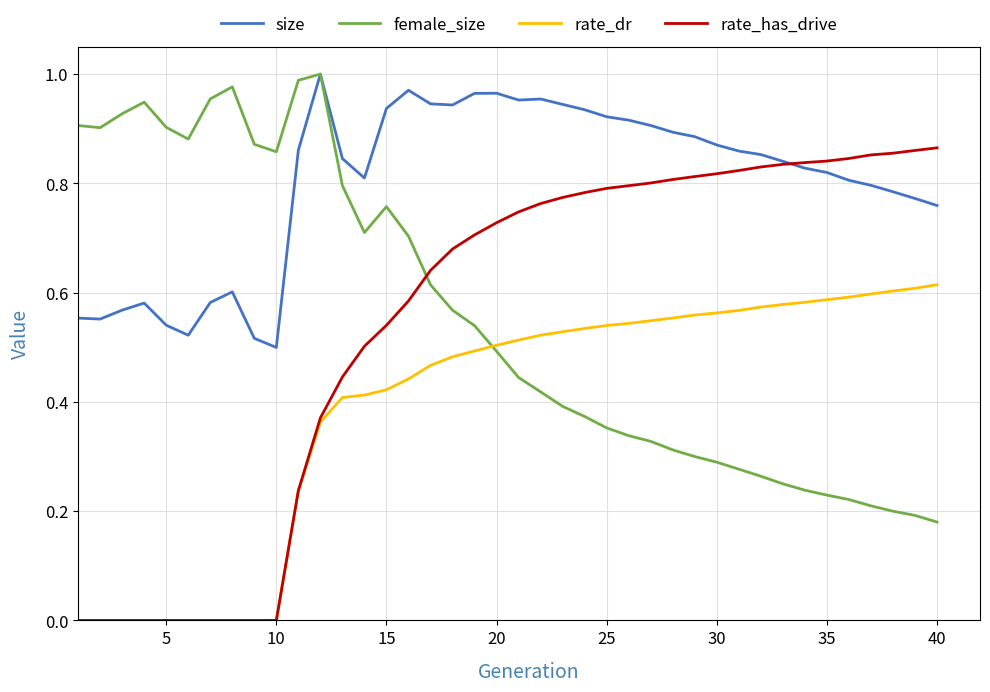

Which series has the largest total across all categories?

size